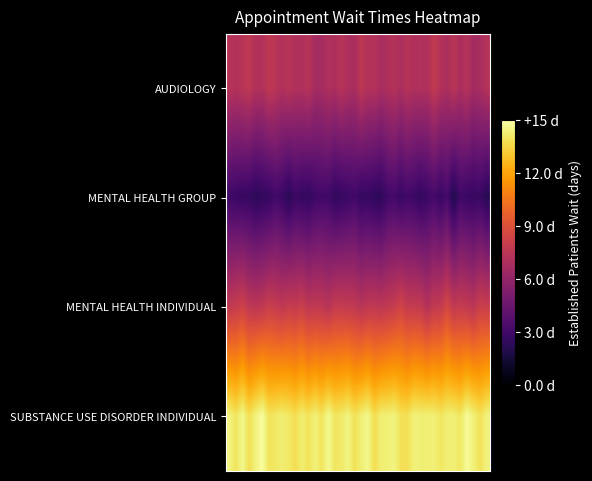

Rank the series by their maximum value, from highest to lowest.

SUBSTANCE USE DISORDER INDIVIDUAL, MENTAL HEALTH INDIVIDUAL, AUDIOLOGY, MENTAL HEALTH GROUP